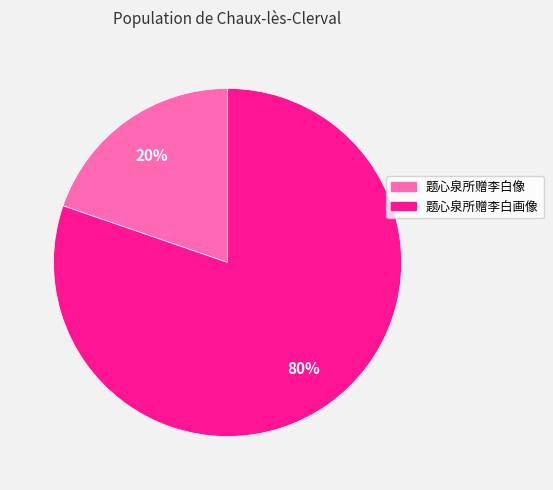

True or false: 题心泉所赠李白像 accounts for 28% of the total.

False